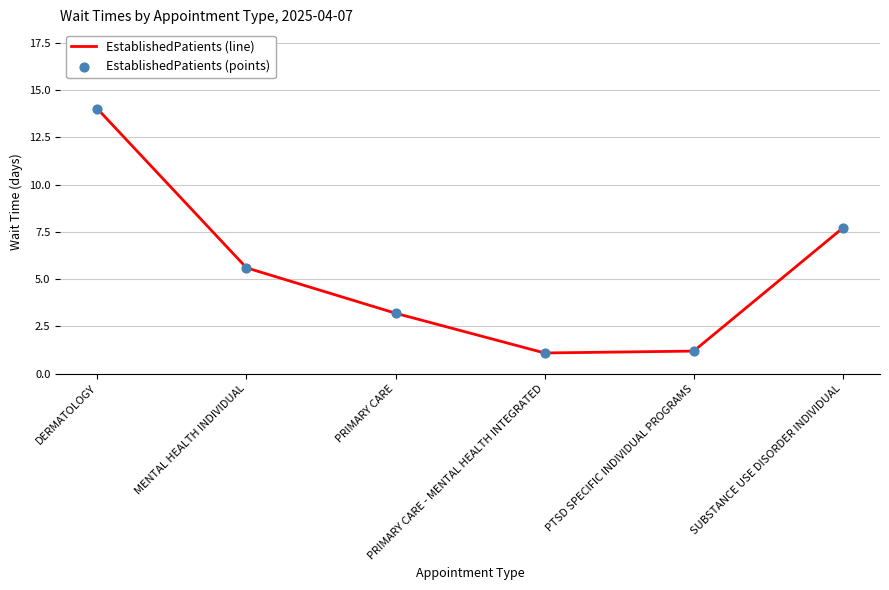

How many interior local valleys (lower than both neighbors) does the data have?

1